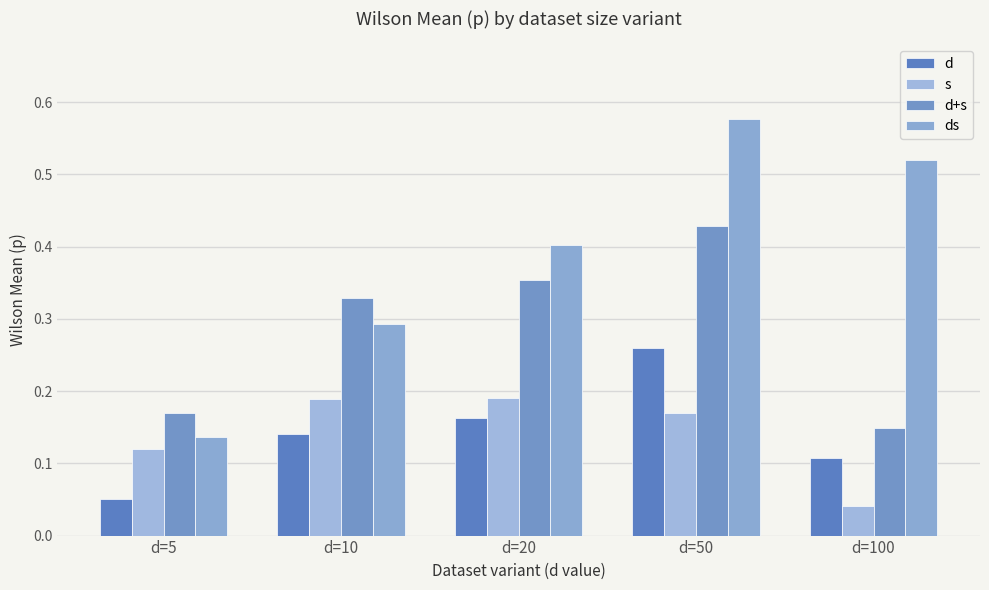

What is the value of the d bar at the 2nd from the left?

0.1